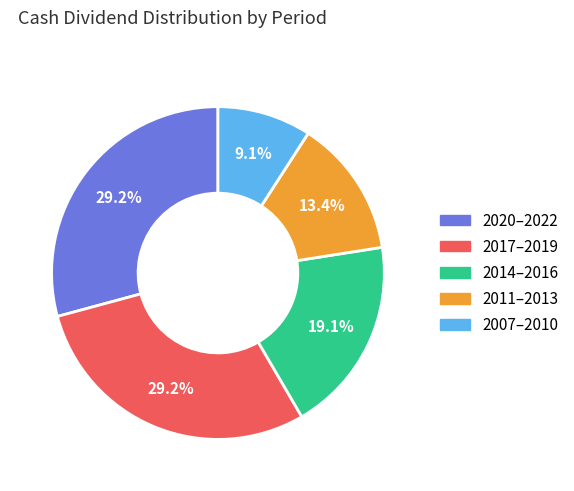

Is there a majority slice in this chart?

No